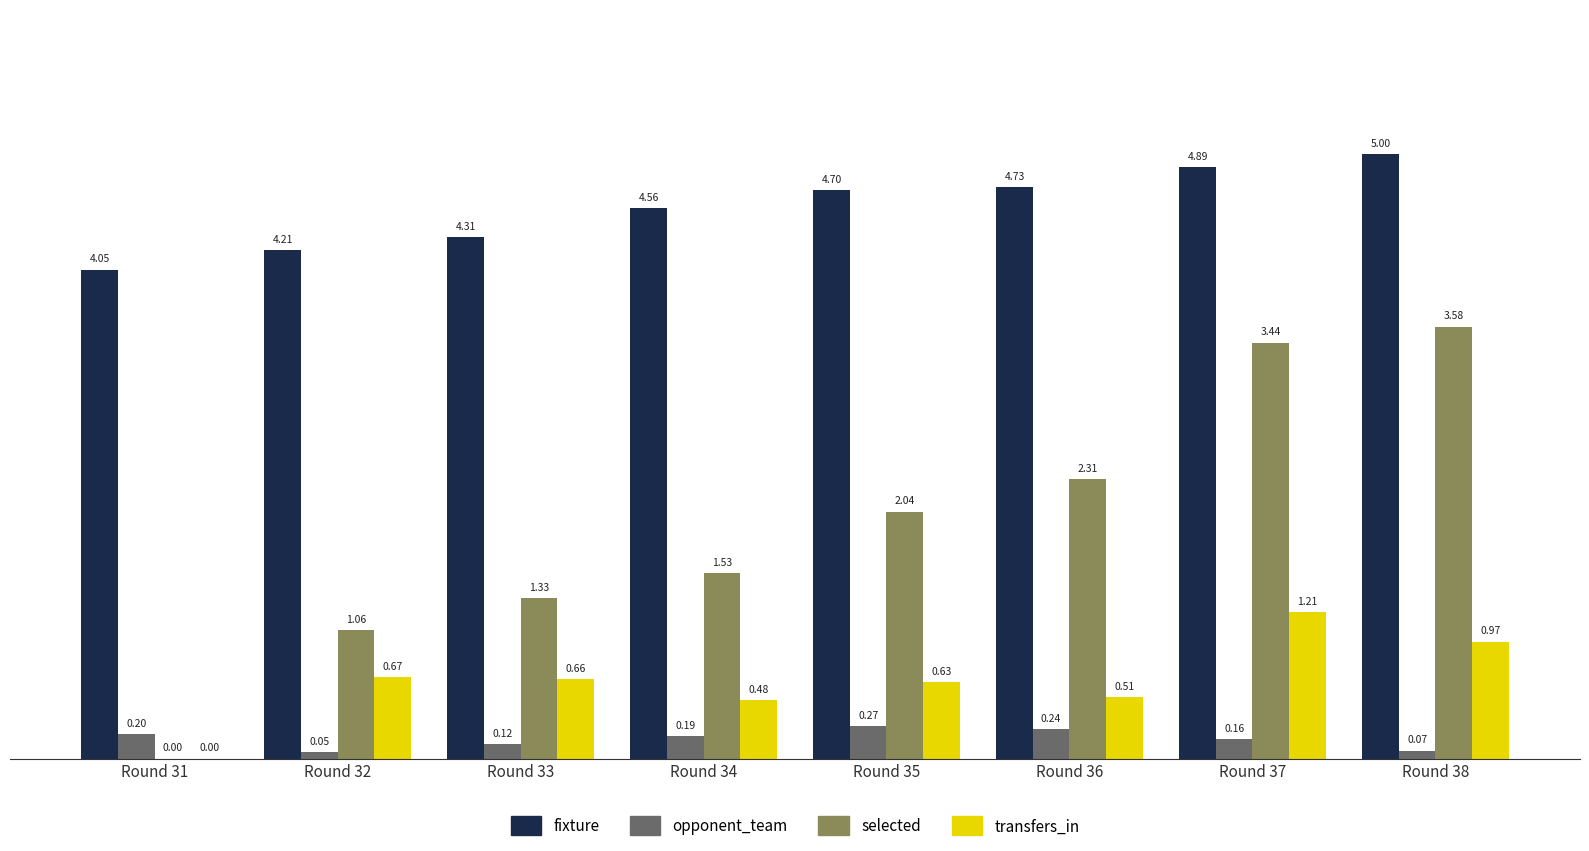

The value of selected at Round 31 is 1.7. True or false?

False